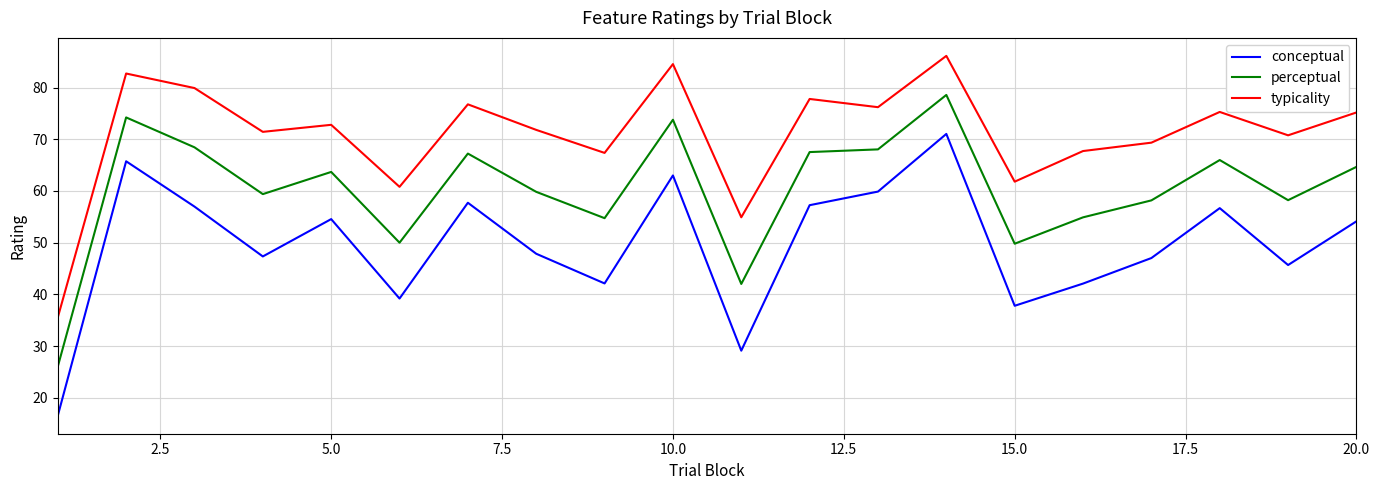

What is the difference between the maximum and minimum values in the perceptual series?

52.5